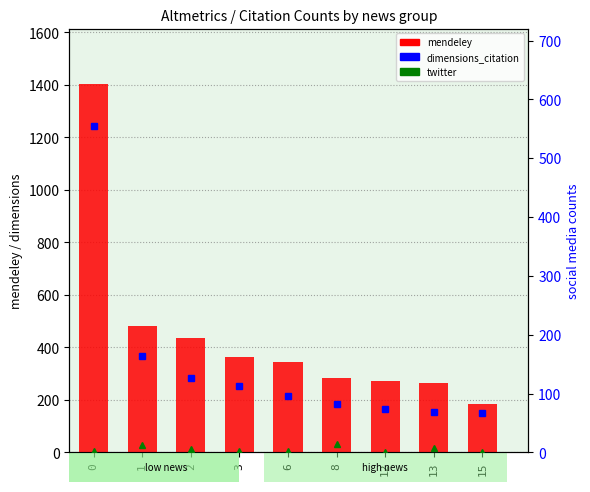

Count the number of data series in this chart.

3